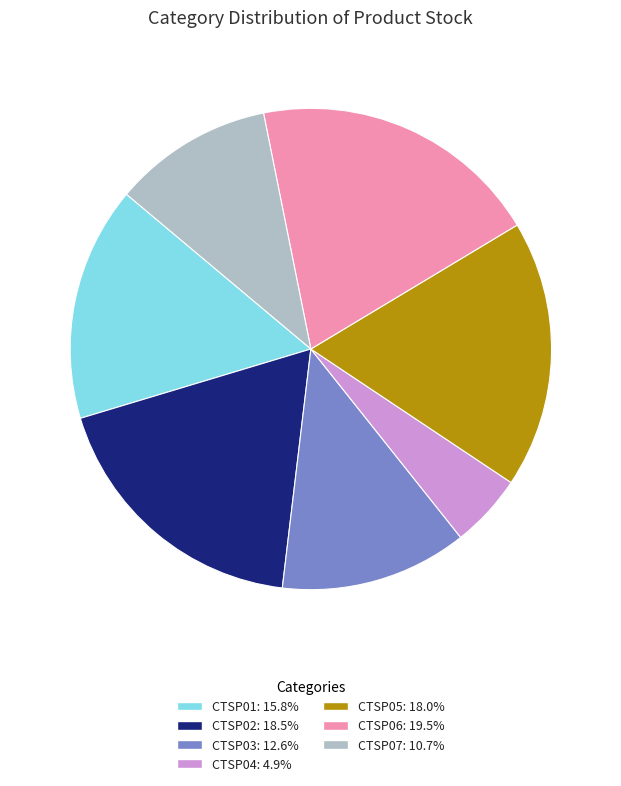

Is there a majority slice in this chart?

No